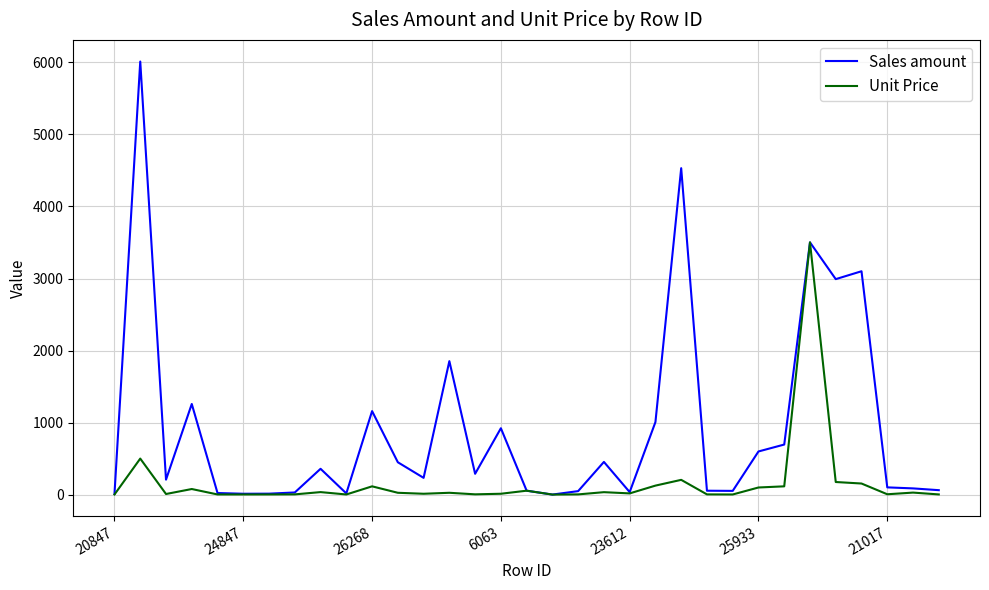

Which series has the largest total across all categories?

Sales amount